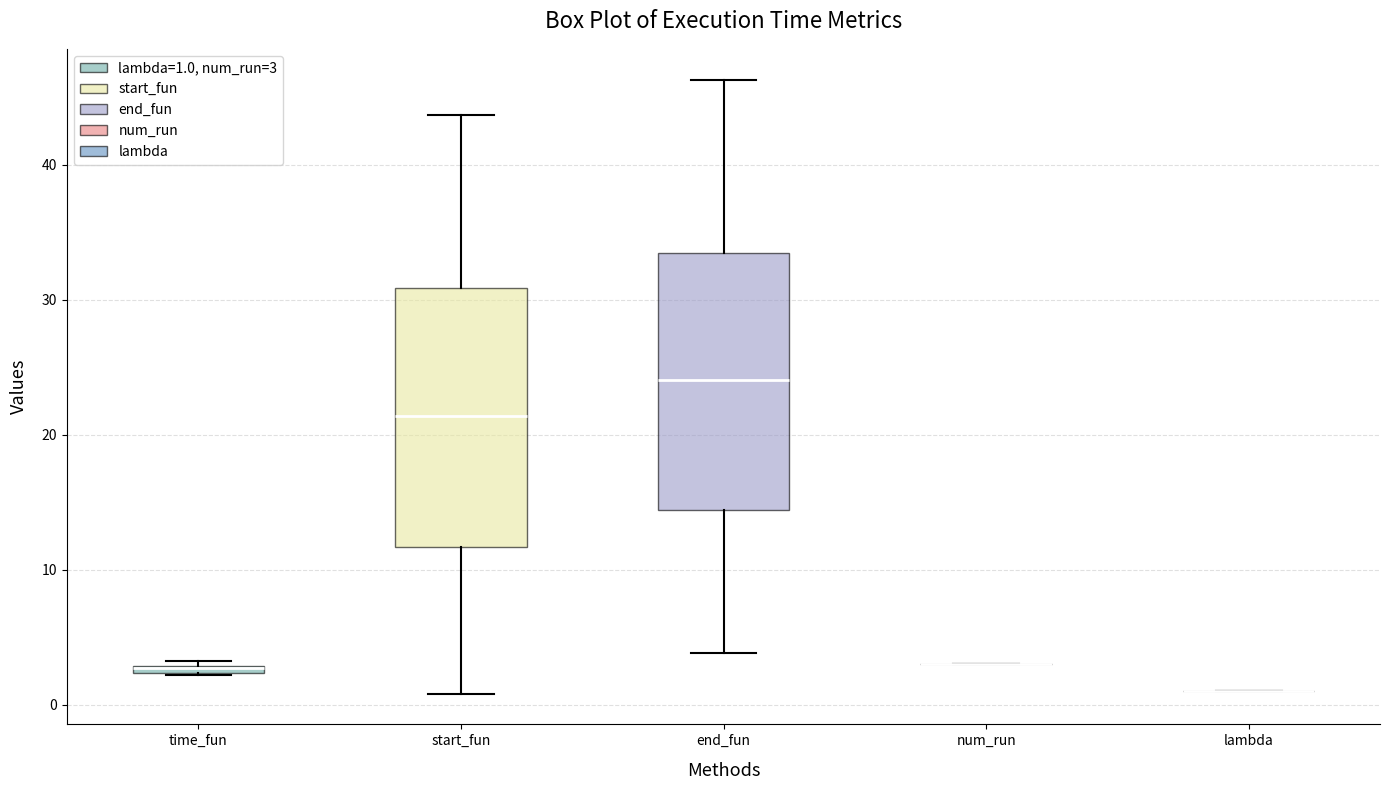

Where does the lower whisker of the box for start_fun end on the y-axis? The values are not printed on the chart, so give them approximately, as read against the axis.

1